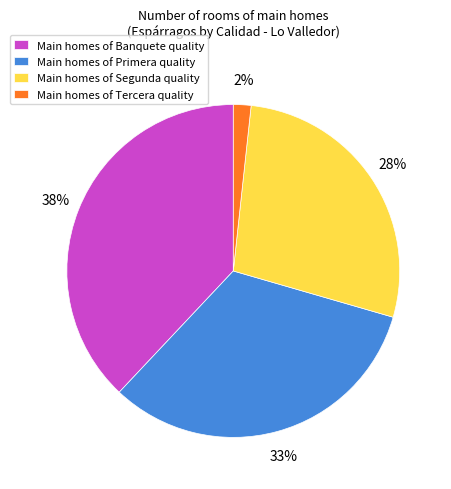

Which category has the smallest portion of the pie?

Main homes of Tercera quality